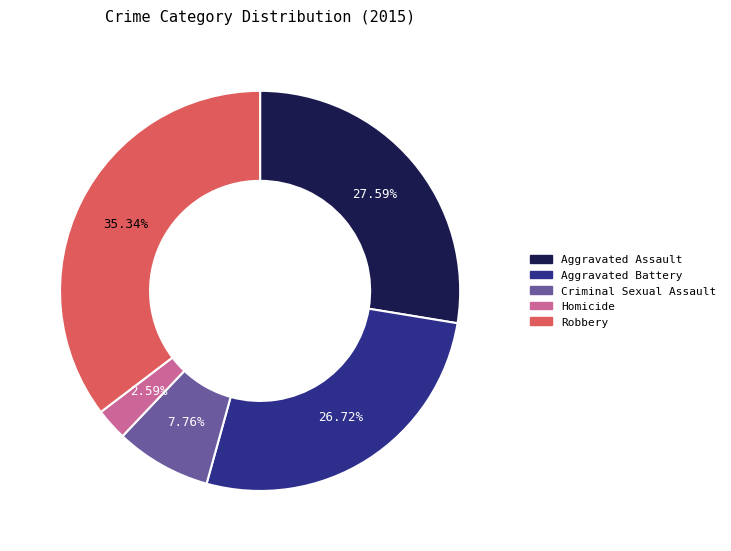

Count the number of slices in the pie.

5